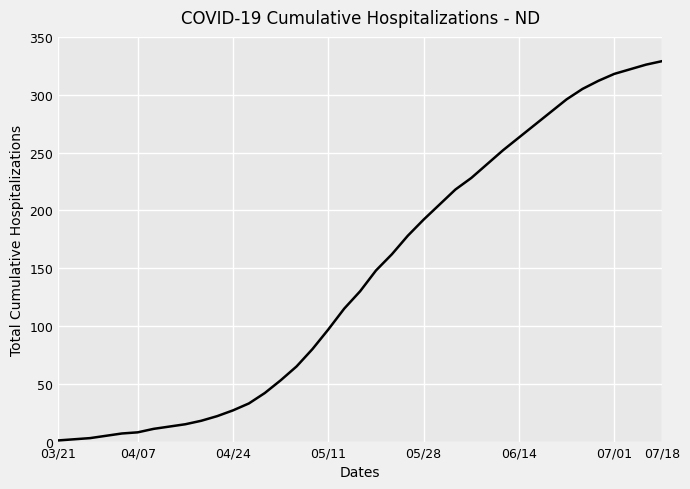

What is the maximum value shown in the chart?

329